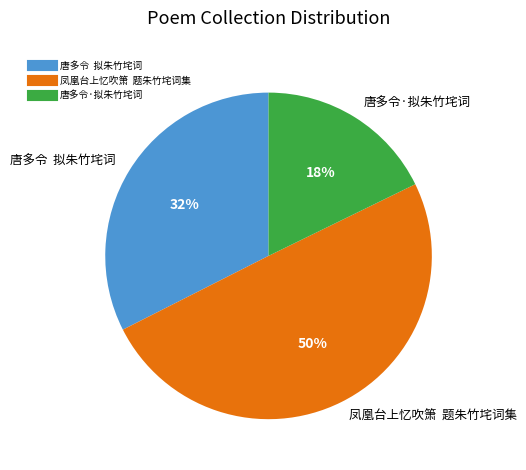

Which category has the biggest portion of the pie?

凤凰台上忆吹箫 题朱竹垞词集